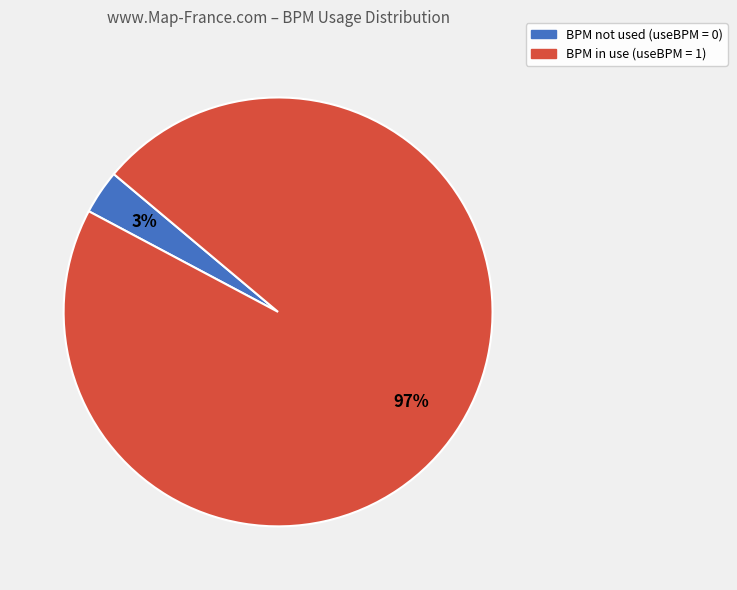

Does any single category account for the majority?

Yes